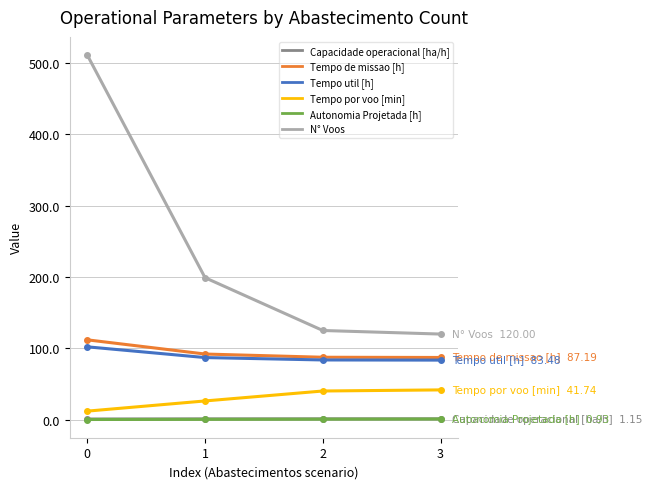

What is the value of the Tempo de missao [h] point at the 4th from the left?

87.2